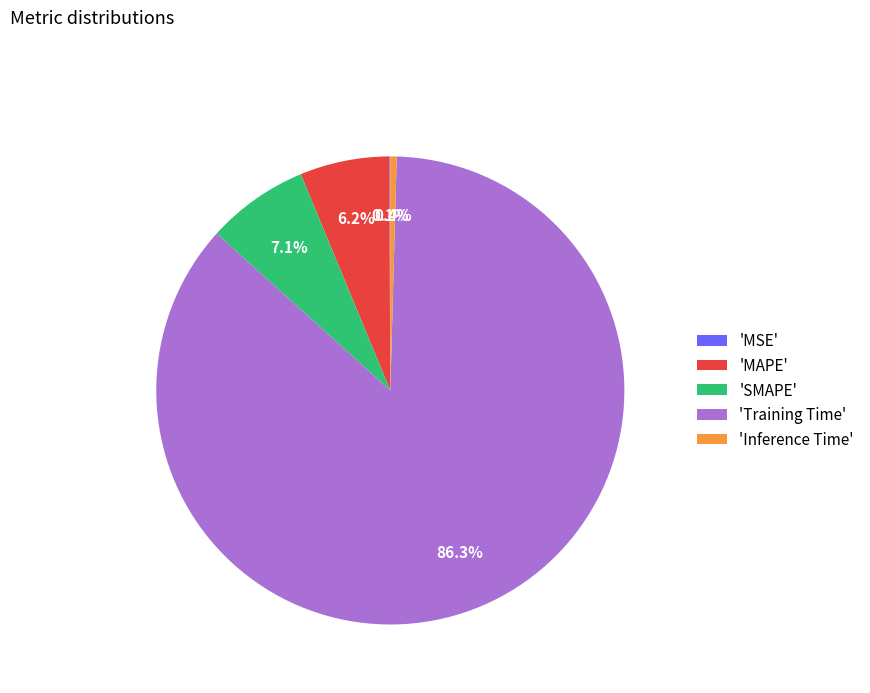

Does any single category account for the majority?

Yes